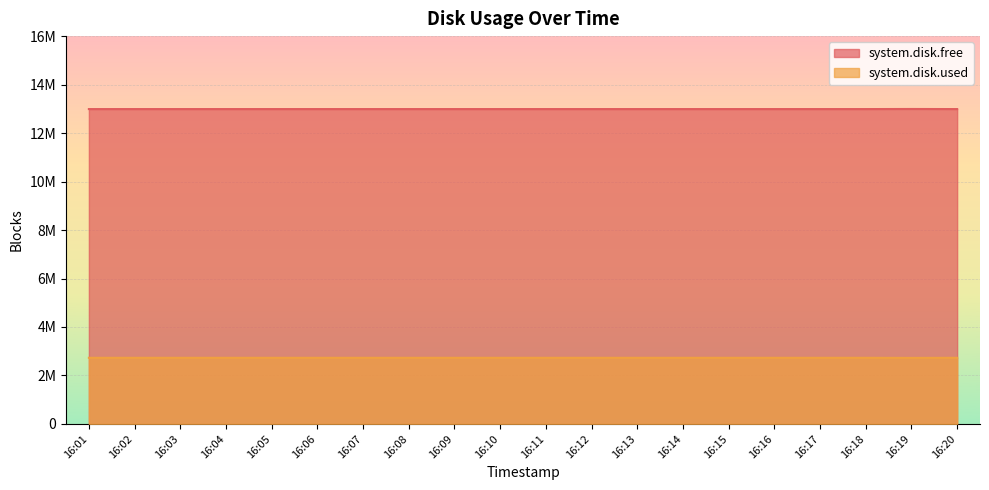

What are all the series names shown in the legend?

system.disk.free, system.disk.used